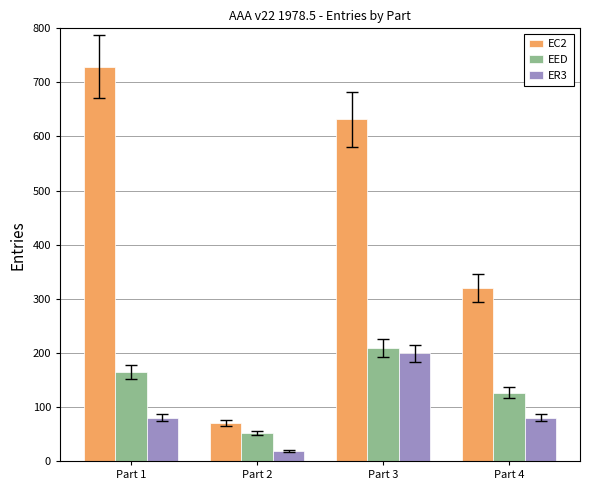

Rank the categories by EED value from highest to lowest.

Part 3, Part 1, Part 4, Part 2